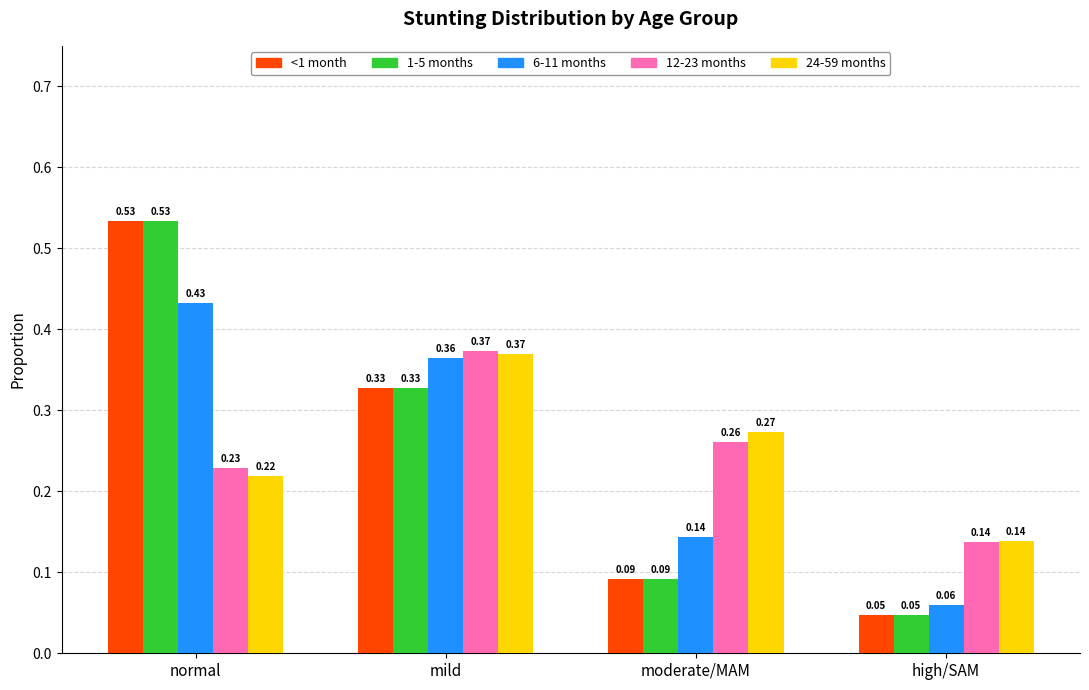

At which category is the sum across all series the highest?

normal